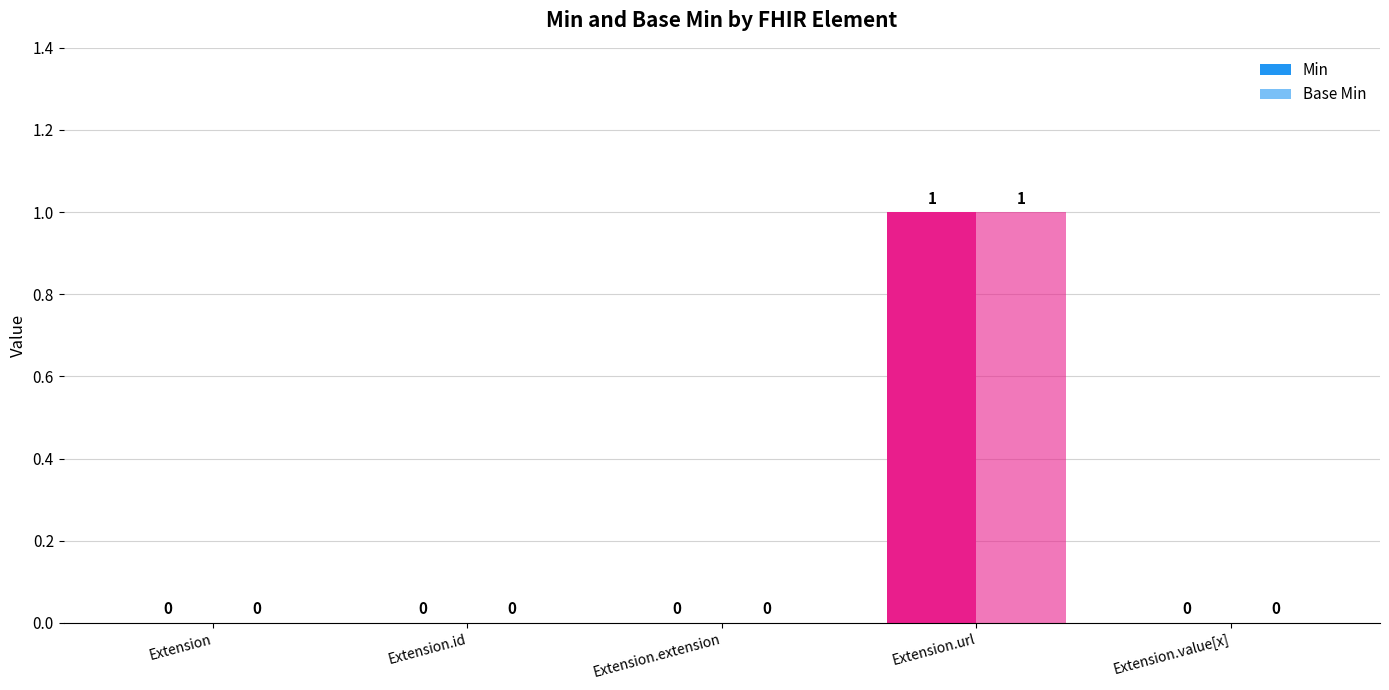

At Extension.id, list the series in order from largest to smallest.

Min, Base Min